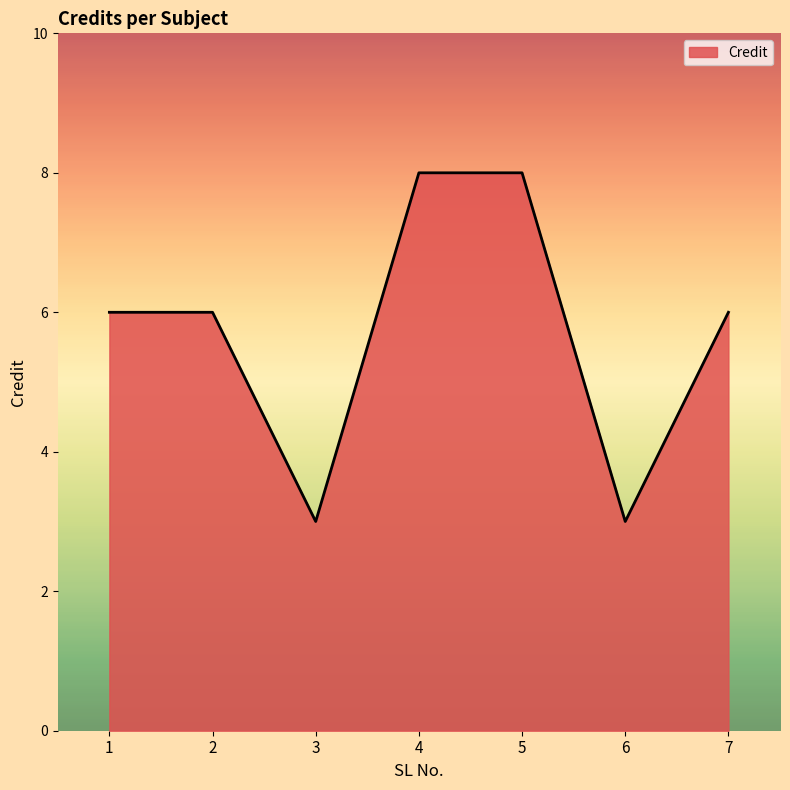

What is the change in value from 2 to 3?

-3